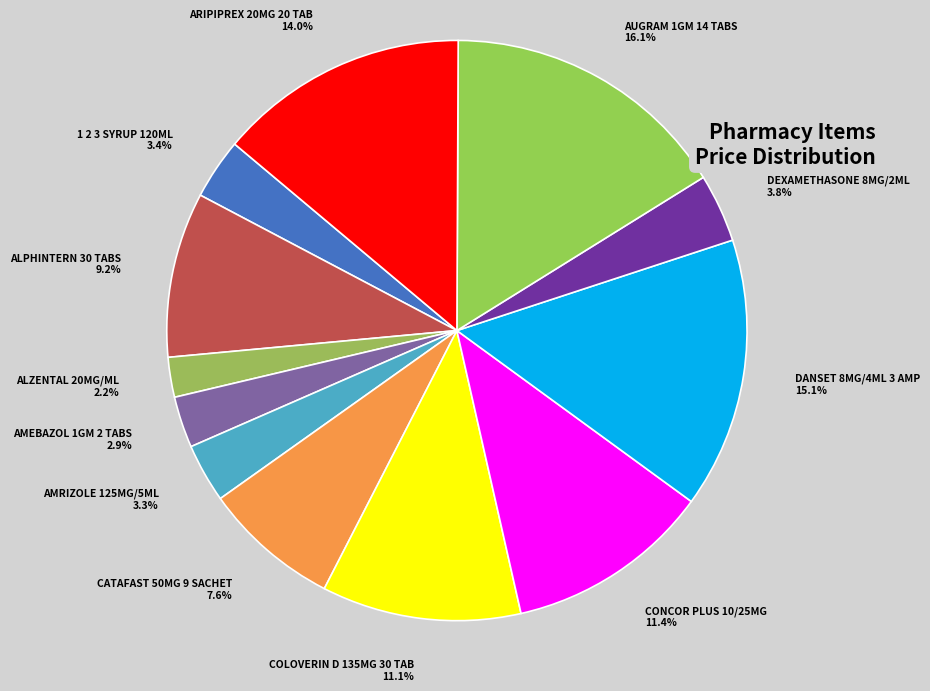

What percentage do ALPHINTERN 30 TABS and 1 2 3 SYRUP 120ML together represent?

12.6%